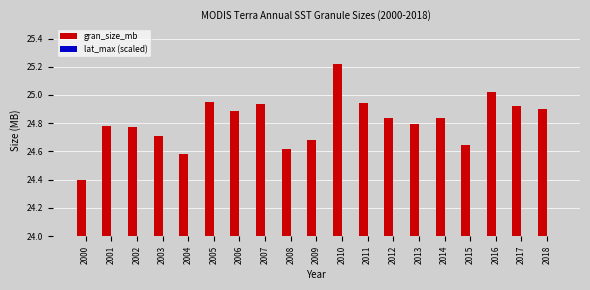

Reading left to right, list all the values displayed in this chart.

gran_size_mb: 24.4	24.8	24.8	24.7	24.6	25.0	24.9	24.9	24.6	24.7	25.2	24.9	24.8	24.8	24.8	24.6	25.0	24.9	24.9
lat_max (scaled): 22.5	22.5	22.5	22.5	22.5	22.5	22.5	22.5	22.5	22.5	22.5	22.5	22.5	22.5	22.5	22.5	22.5	22.5	22.5